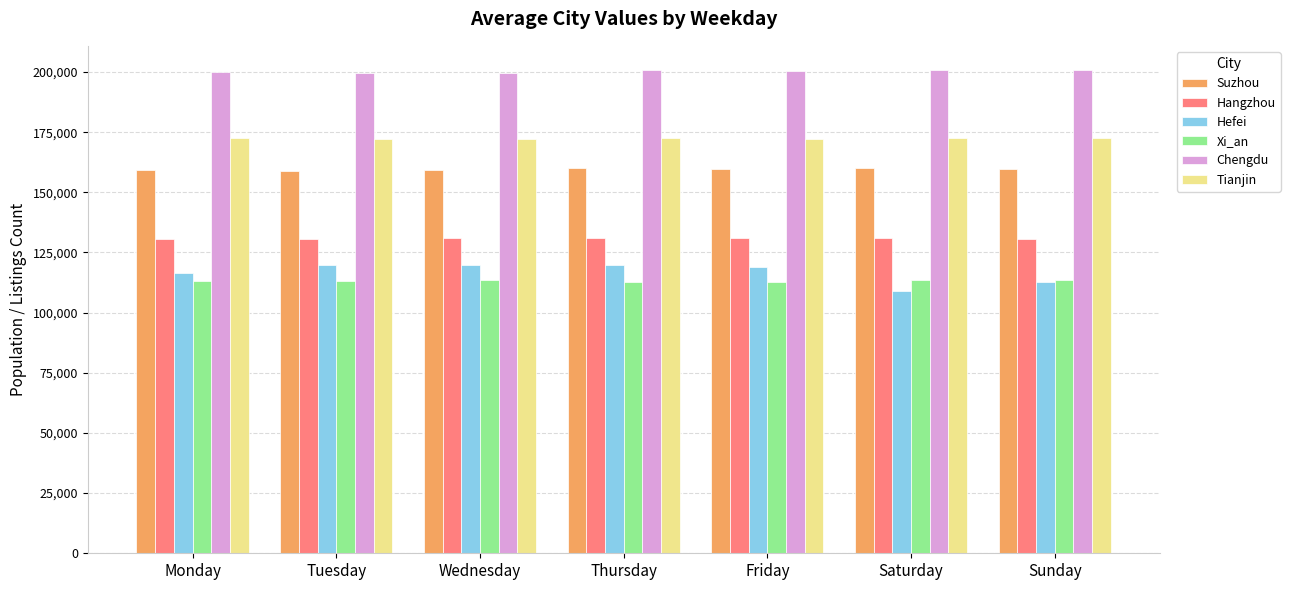

Is the value of Suzhou at Monday greater than the value of Hangzhou at Thursday?

Yes